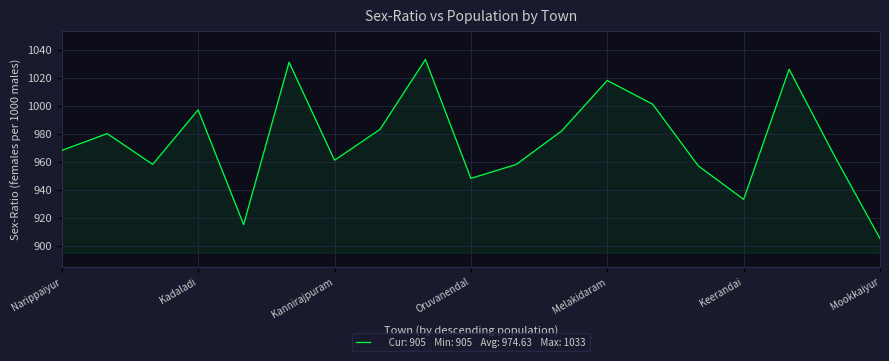

What is the minimum value shown in the chart?

905